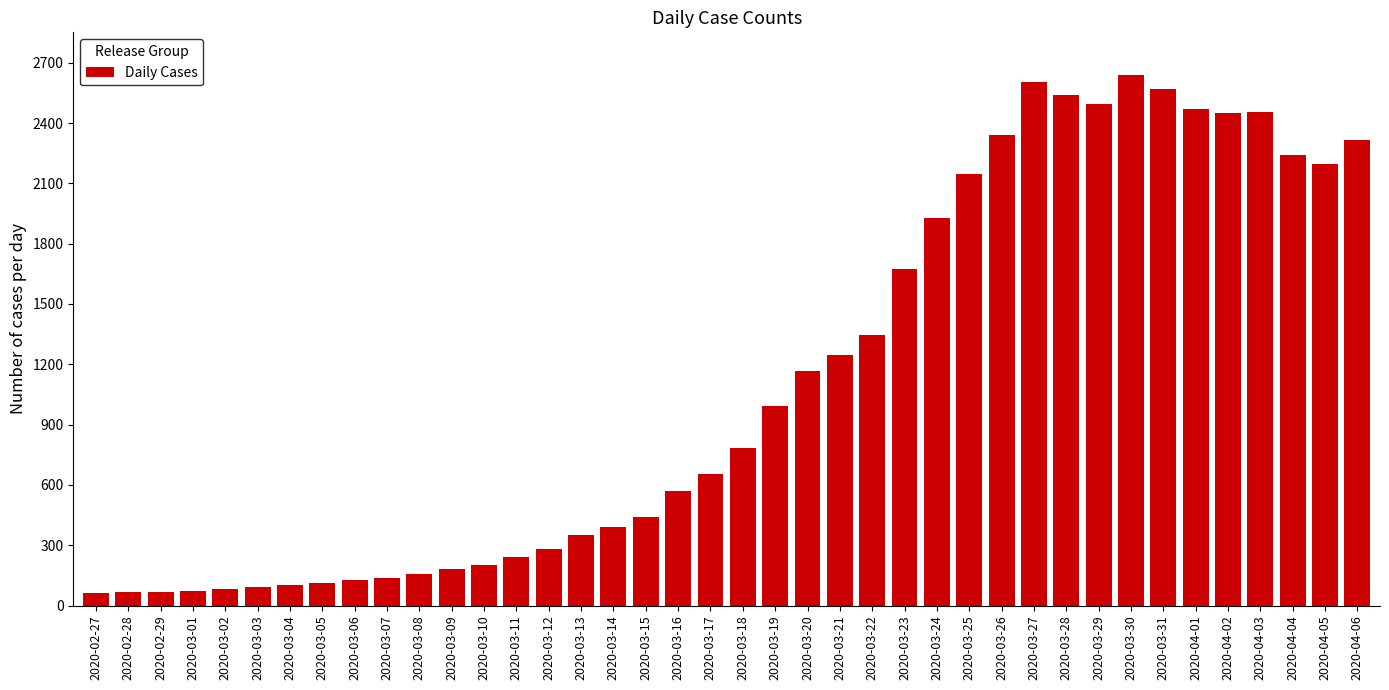

What is the ratio of the value at 2020-03-27 to the value at 2020-02-27?

42.7